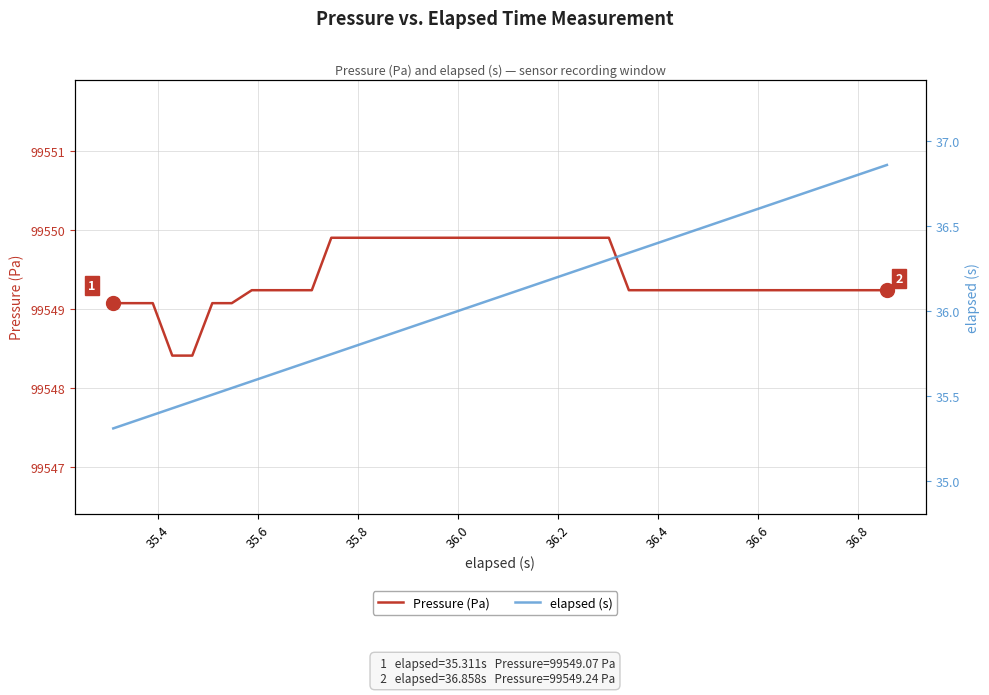

Which series has the largest range (max minus min)?

elapsed (s)